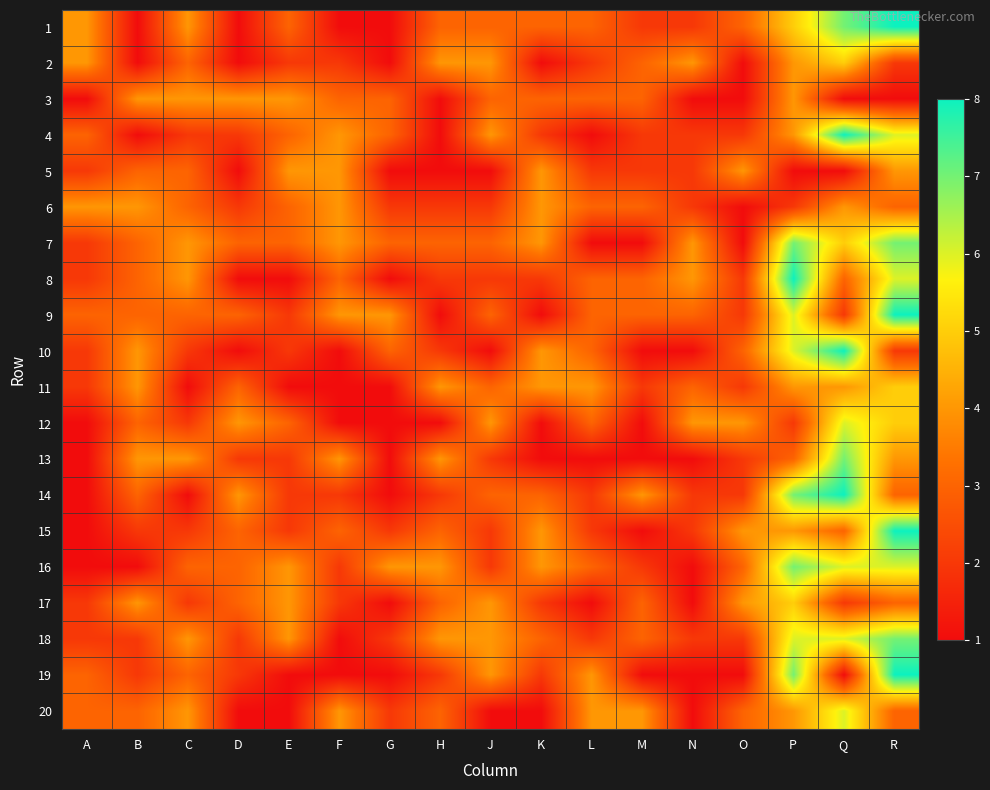

Rank the series at H from highest to lowest value.

2, 11, 13, 16, 18, 1, 7, 15, 17, 20, 6, 8, 10, 14, 19, 3, 4, 5, 9, 12